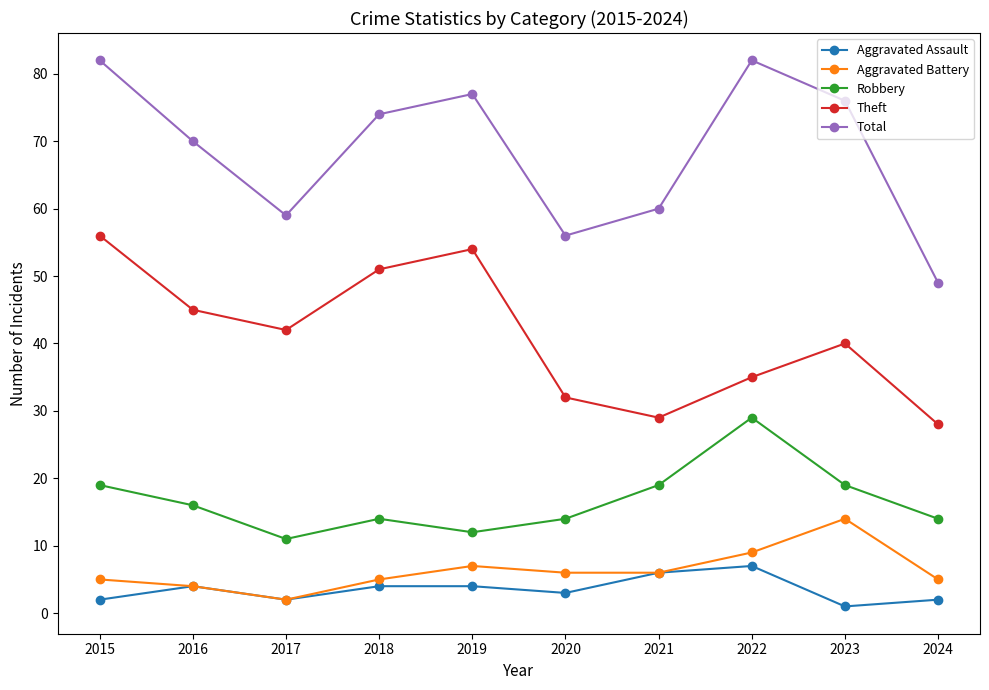

What is the lowest value of the Aggravated Assault series?

1